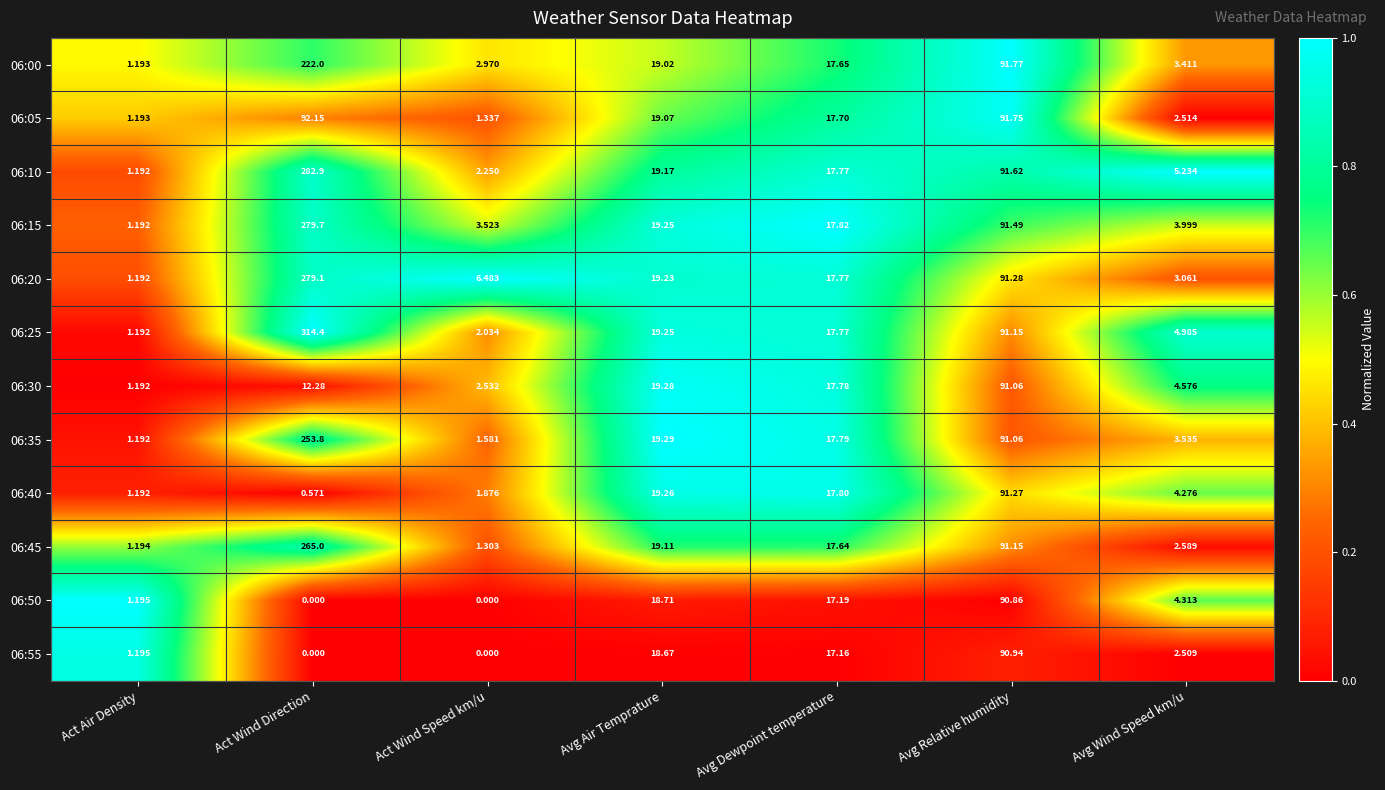

At which label does 06:00 reach its minimum?

Act Air Density